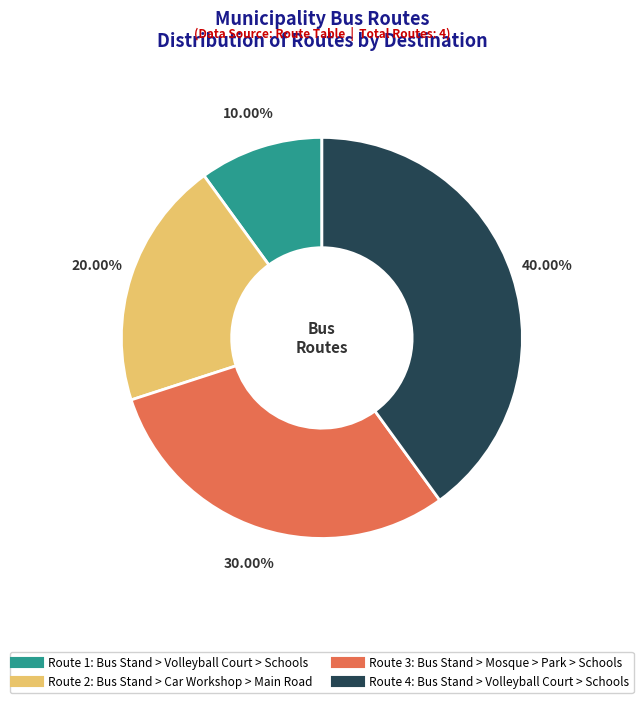

Combined, what portion of the pie is Route 4: Bus Stand > Volleyball Court > Schools and Route 3: Bus Stand > Mosque > Park > Schools?

70.0%